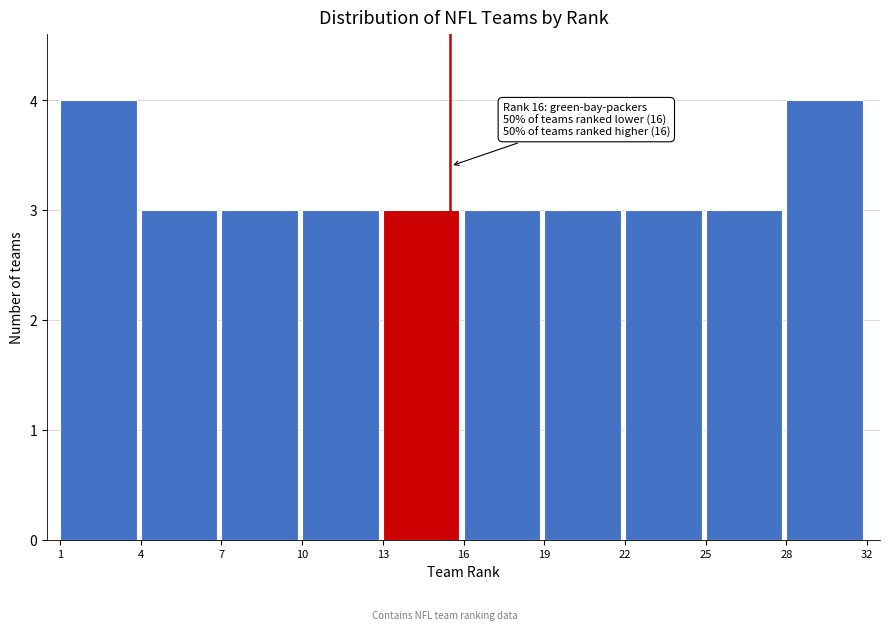

Reading right to left, transcribe all the data shown in this chart.

28=4	25=3	22=3	19=3	16=3	13=3	10=3	7=3	4=3	1=4